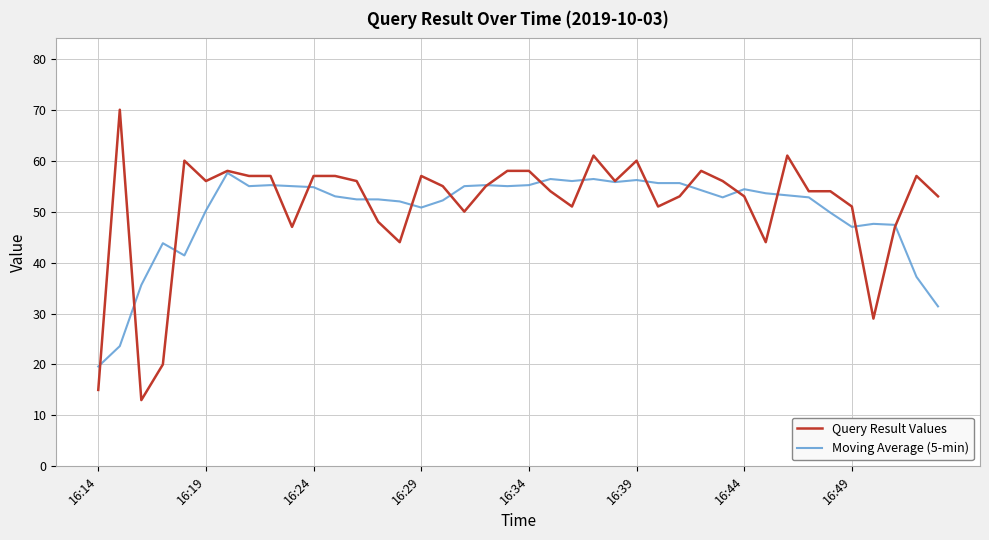

Which series has the widest spread of values?

Query Result Values